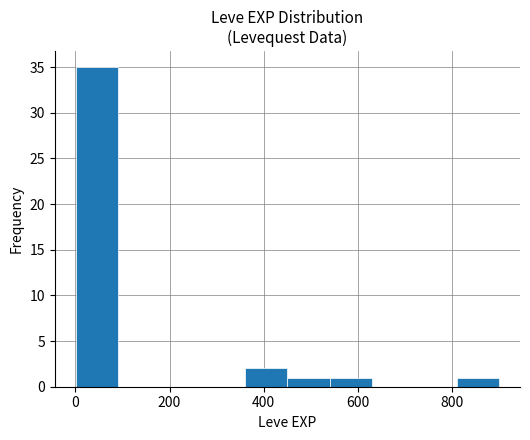

Over which range of the x-axis is the bar tallest?

0 to 100